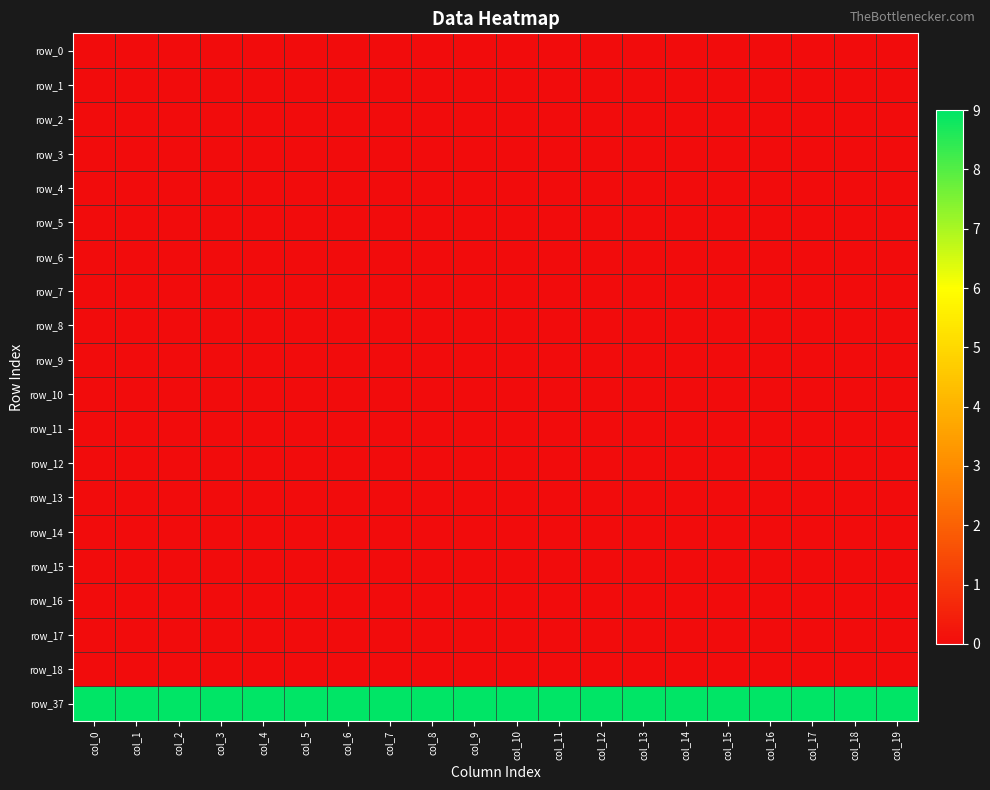

Which series has the widest spread of values?

row_0